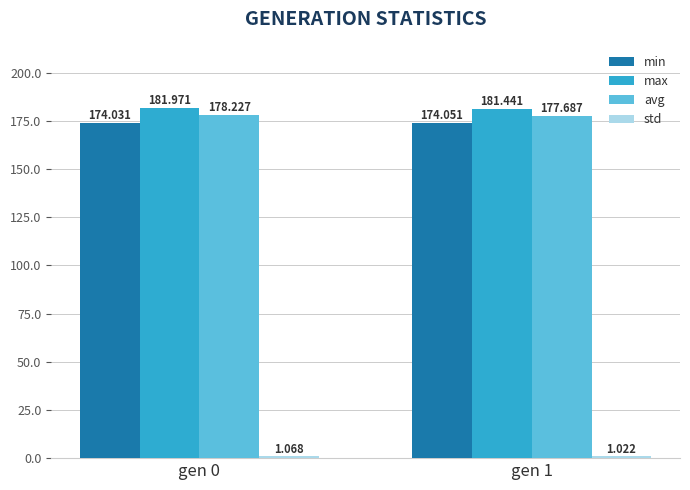

What is the sum of the min values at gen 1 and gen 0?

348.1